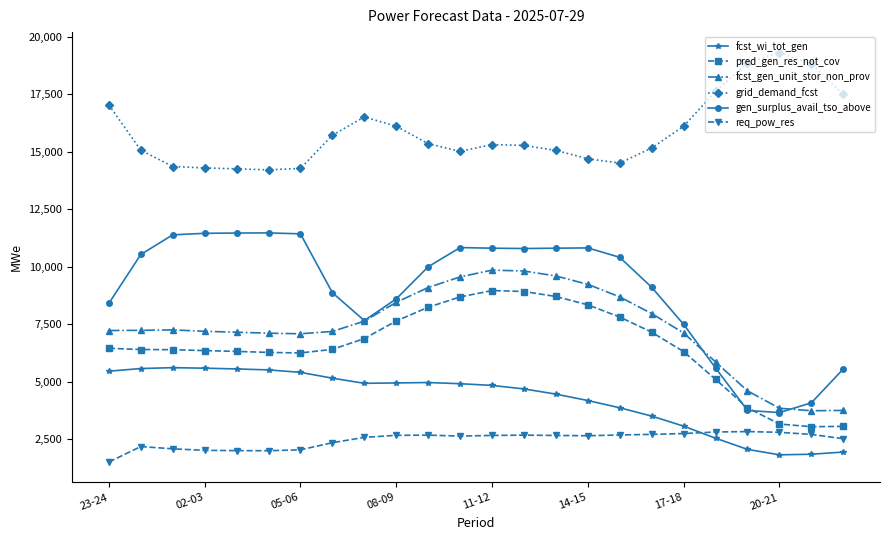

List the series in order of their peak value, lowest first.

req_pow_res, fcst_wi_tot_gen, pred_gen_res_not_cov, fcst_gen_unit_stor_non_prov, gen_surplus_avail_tso_above, grid_demand_fcst